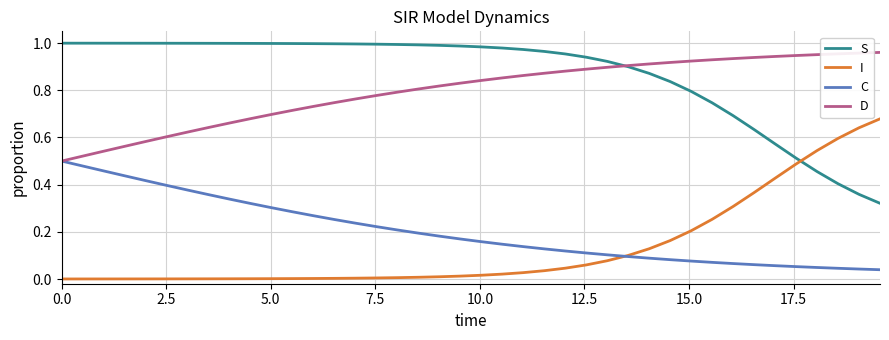

True or false: I and D intersect in this chart.

False